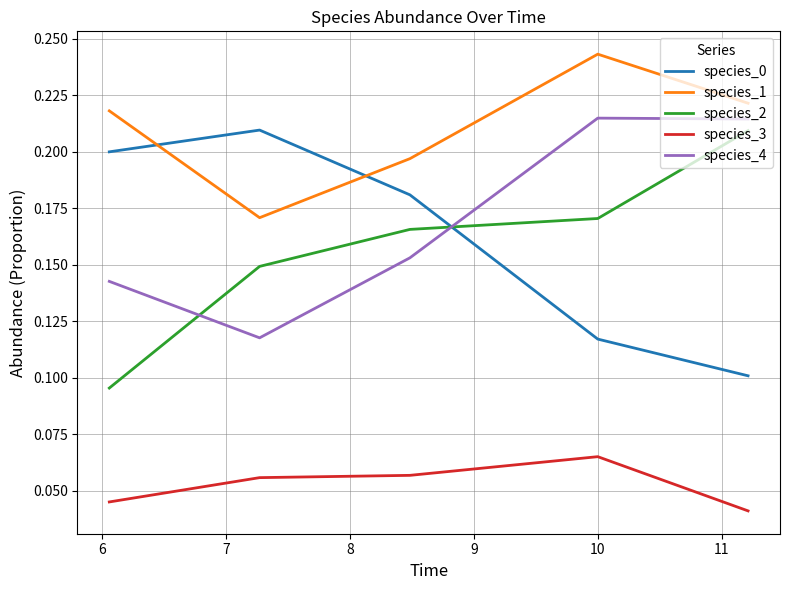

True or false: species_1 and species_3 cross at least once.

False